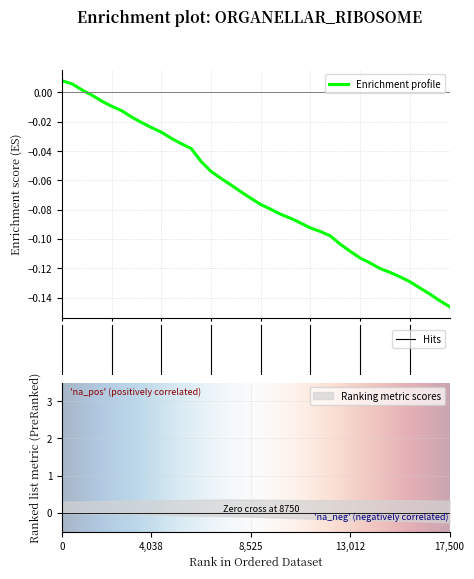

Reading left to right, what are all the values shown in this chart?

0.0	0.0	0.0	-0.0	-0.0	-0.0	-0.0	-0.0	-0.0	-0.0	-0.0	-0.0	-0.0	-0.0	-0.0	-0.1	-0.1	-0.1	-0.1	-0.1	-0.1	-0.1	-0.1	-0.1	-0.1	-0.1	-0.1	-0.1	-0.1	-0.1	-0.1	-0.1	-0.1	-0.1	-0.1	-0.1	-0.1	-0.1	-0.1	-0.1